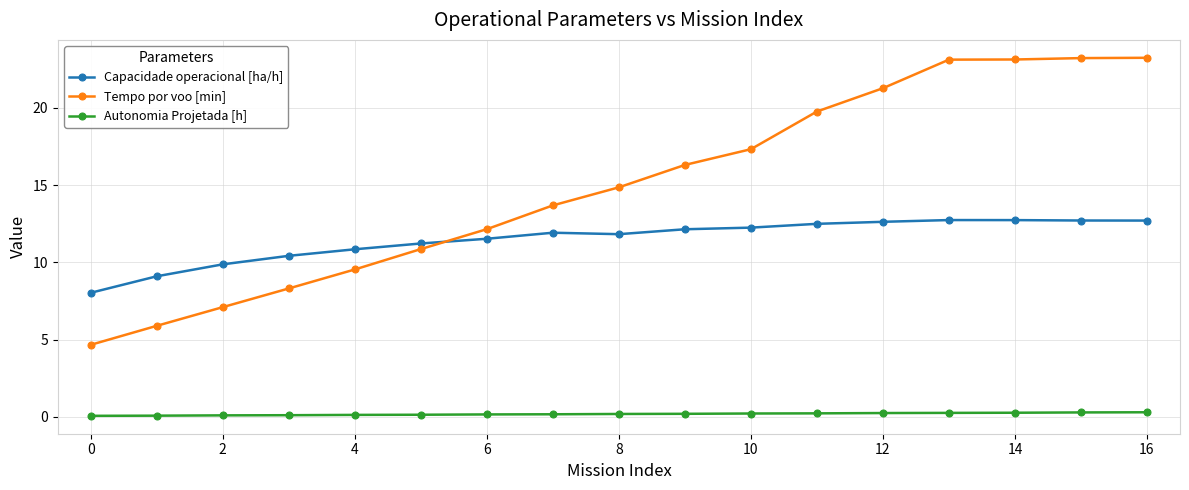

True or false: Tempo por voo [min] and Autonomia Projetada [h] cross at least once.

False